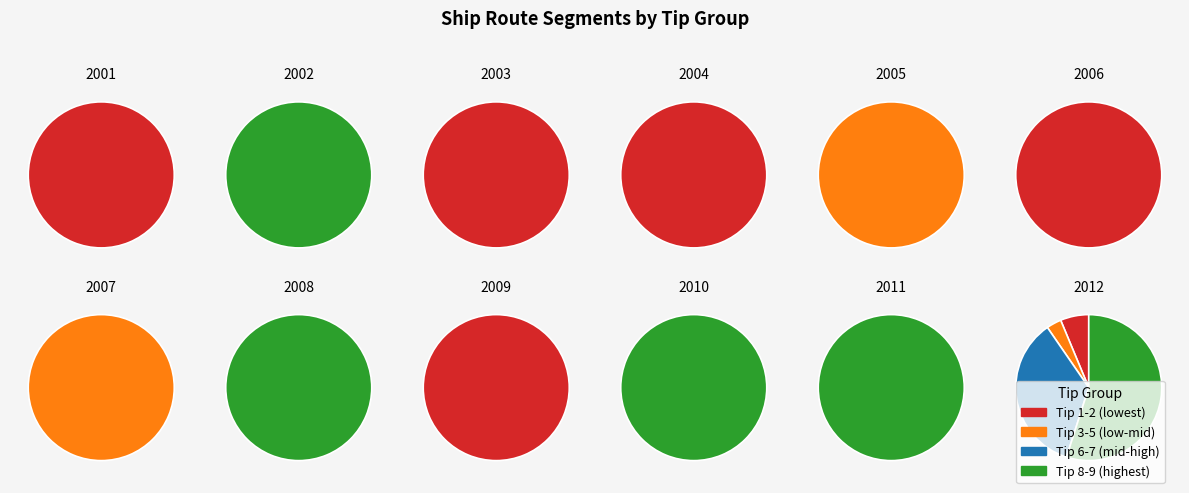

True or false: 12 accounts for 1% of the total.

False